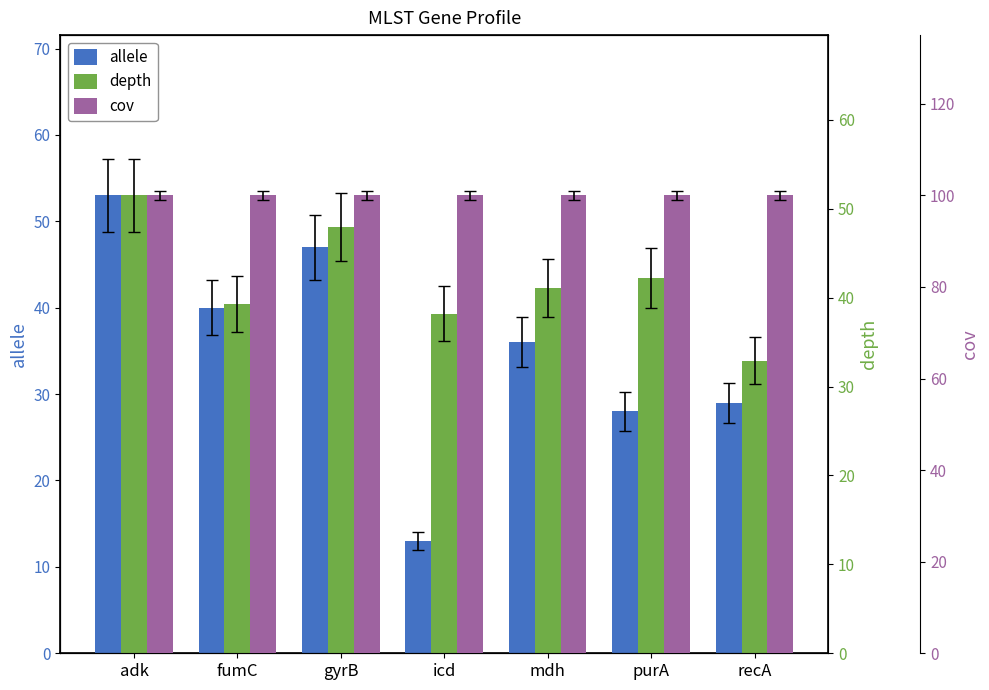

The value of depth at gyrB is 63.3. True or false?

False